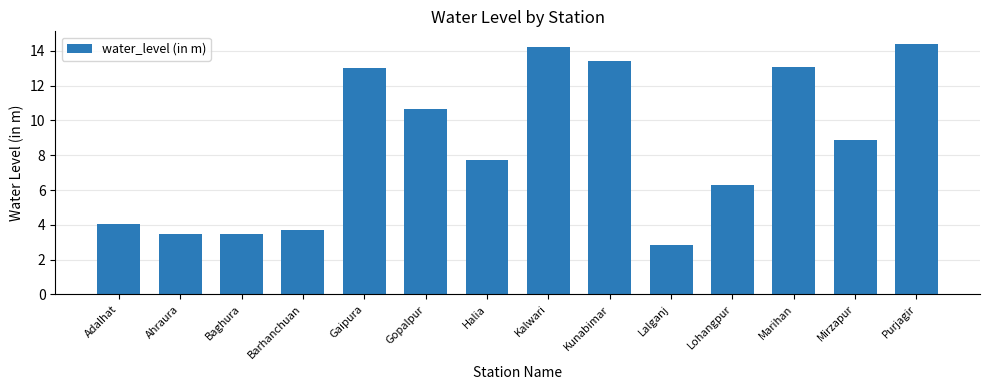

What is the average value?

8.5